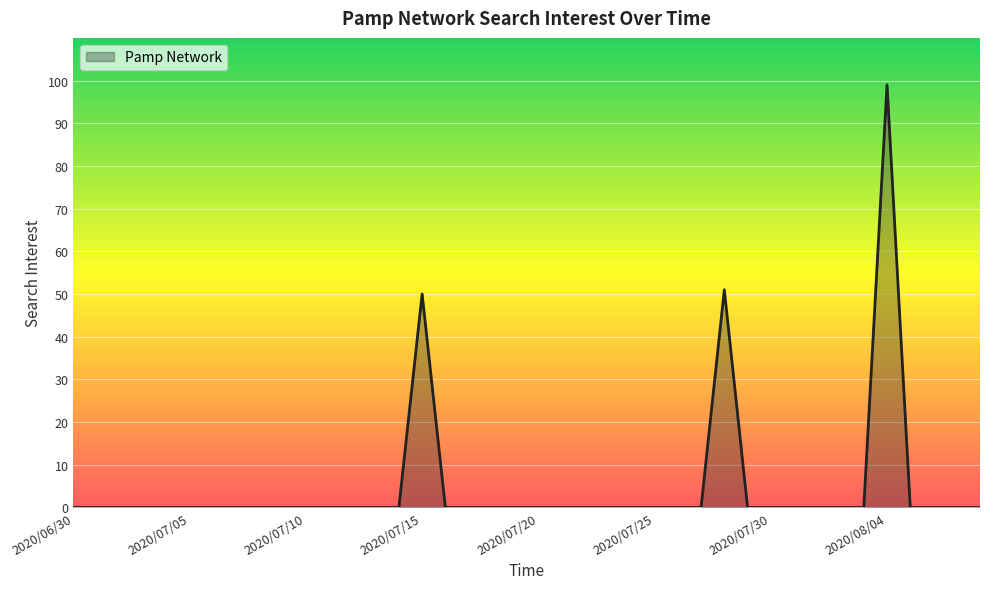

What is the maximum value shown in the chart?

99